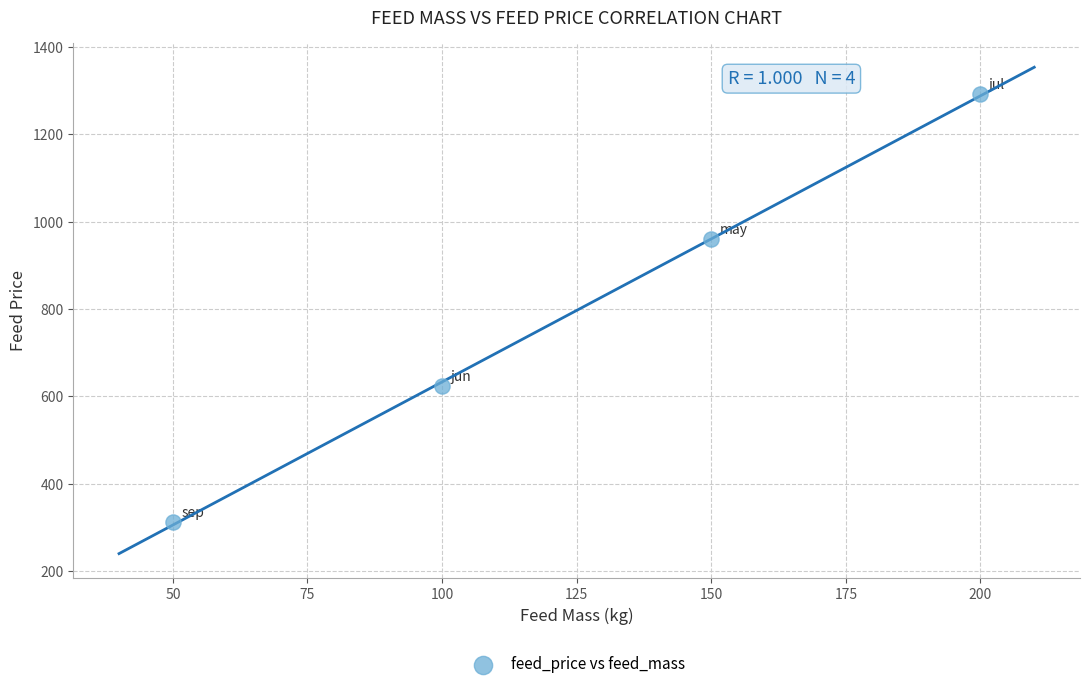

What Y value in the scatter plot is closest to 802?

960